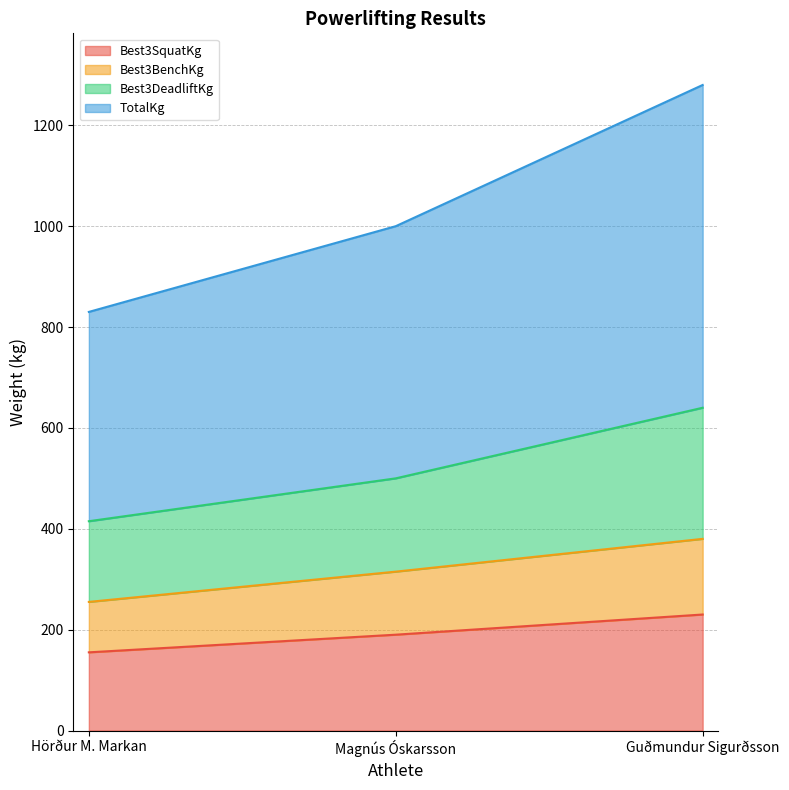

List the series in order of their peak value, highest first.

TotalKg, Best3DeadliftKg, Best3BenchKg, Best3SquatKg